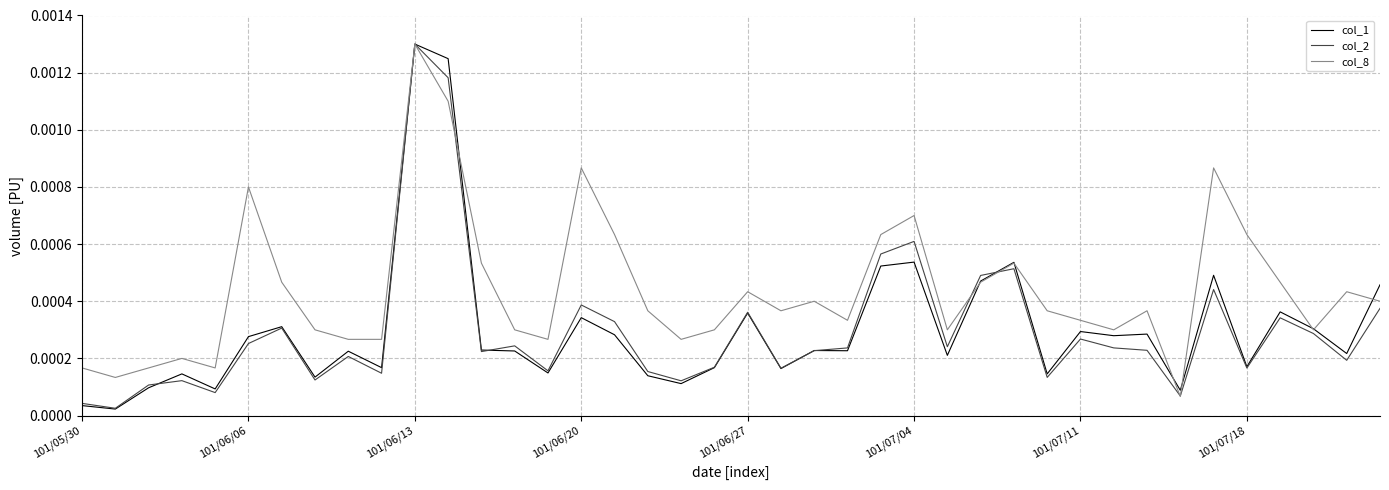

Which series has the largest total across all categories?

col_8